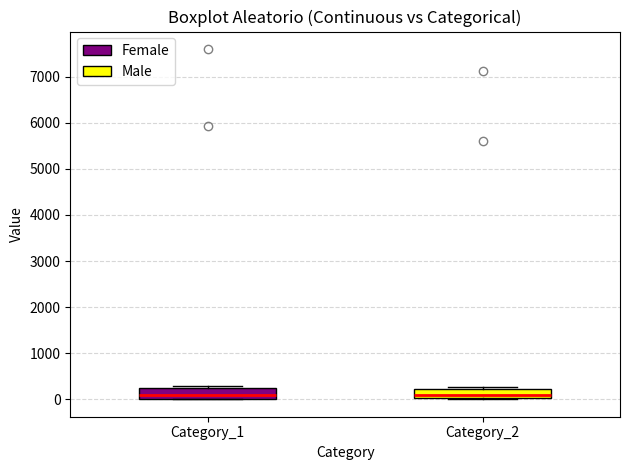

Reading left to right, read every box against the y-axis: the position of its median line, the range the box covers, and the ends of its whiskers. The values are not printed on the chart, so give them approximately, as read against the axis.

Category_1: median 100, box 0 to 200, whiskers 0 to 300
Category_2: median 100, box 0 to 200, whiskers 0 to 300